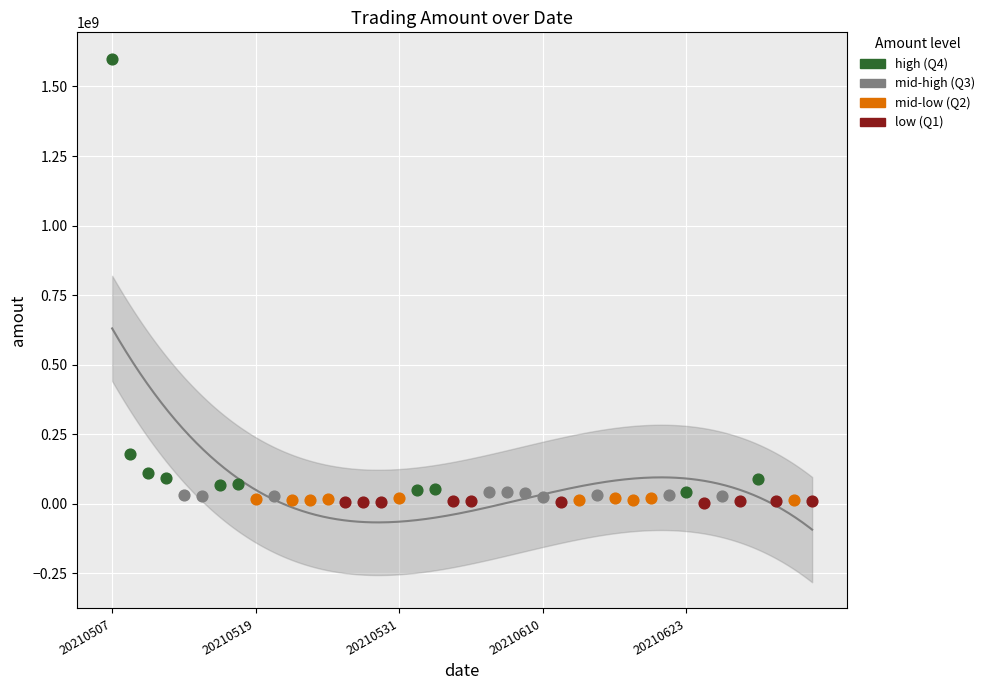

Which series has the widest spread of Y values?

high (Q4)